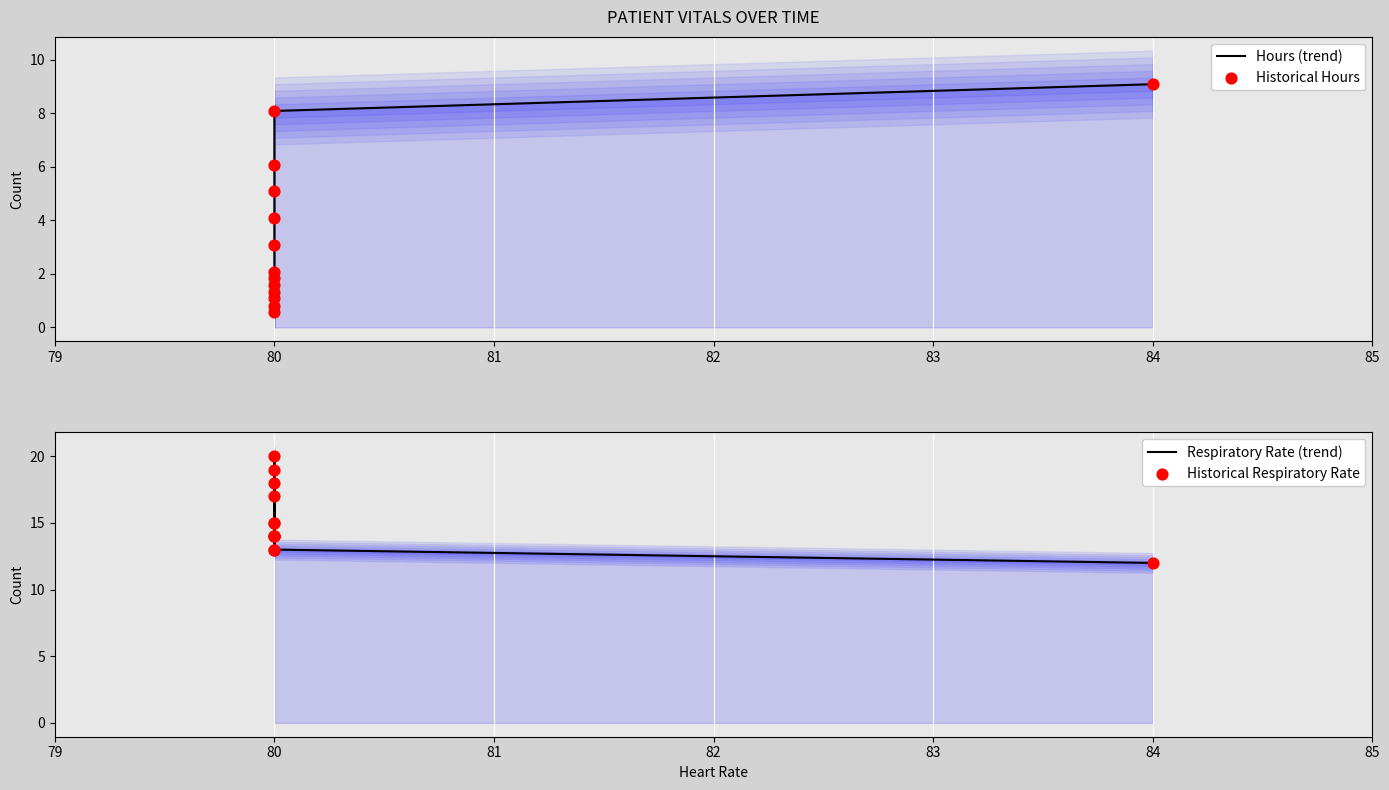

Which series contains the lowest Y value?

Hours (trend)